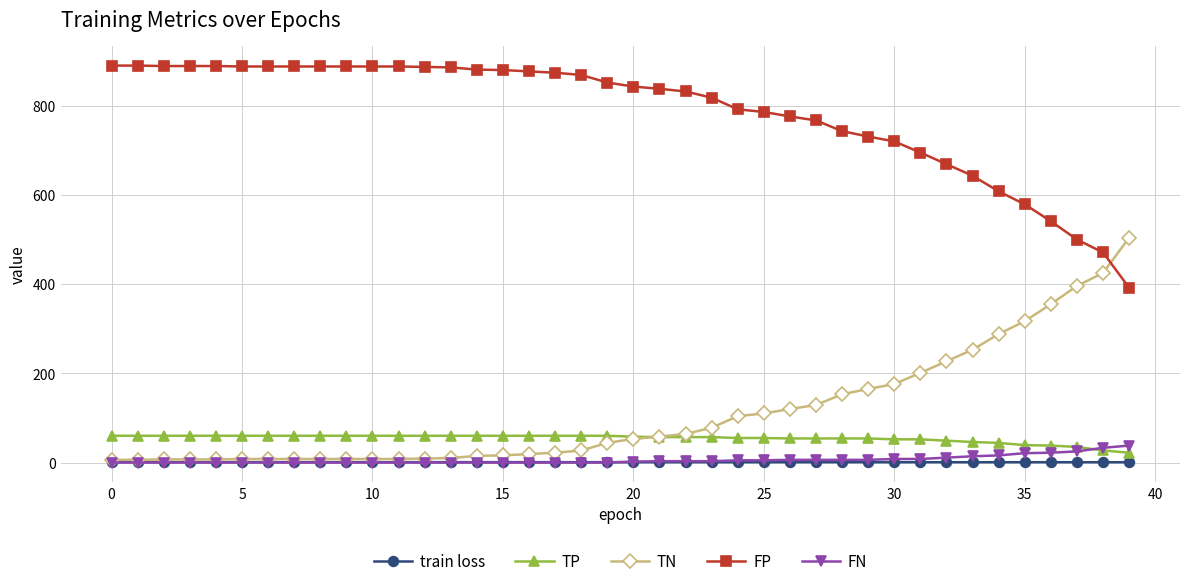

At how many categories does at least one series exceed 603?

35